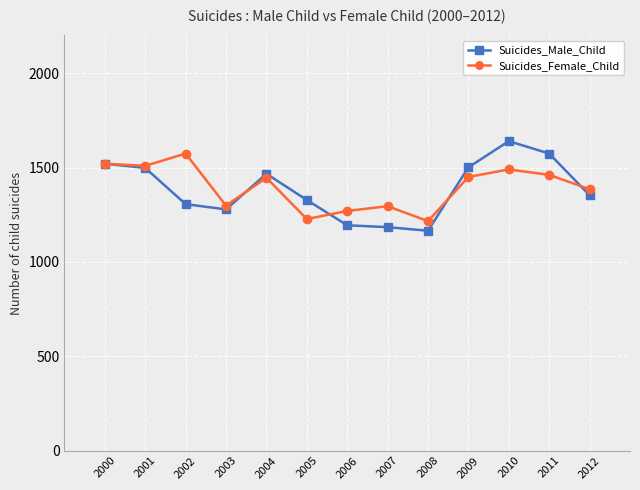

At 2002, list the series in order from largest to smallest.

Suicides_Female_Child, Suicides_Male_Child